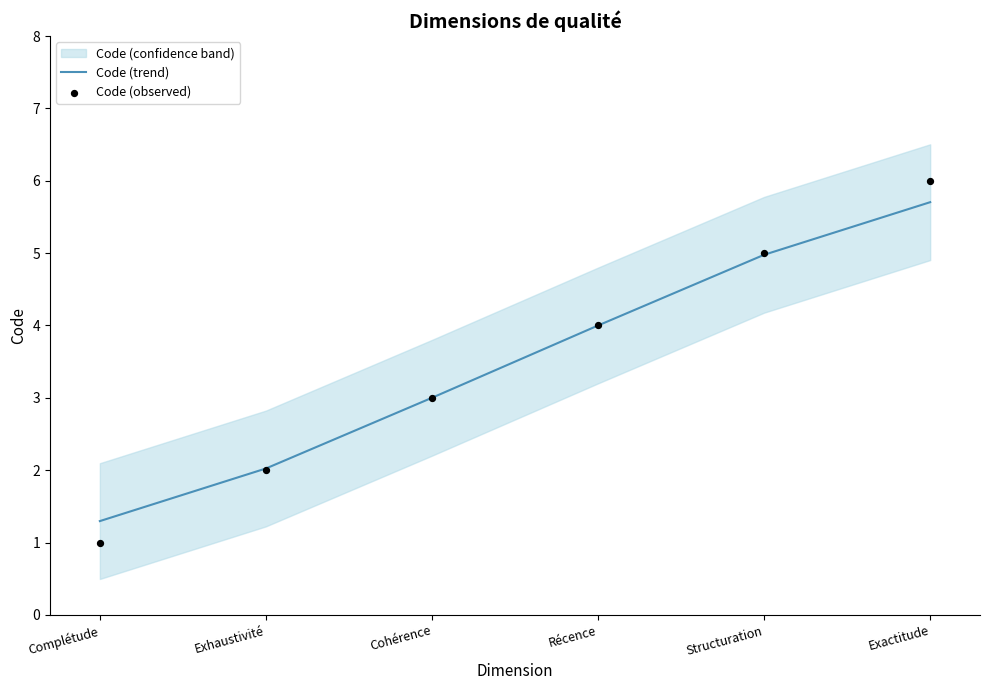

Is the value of Code (trend) at Complétude greater than the value of Code (observed) at Exactitude?

No